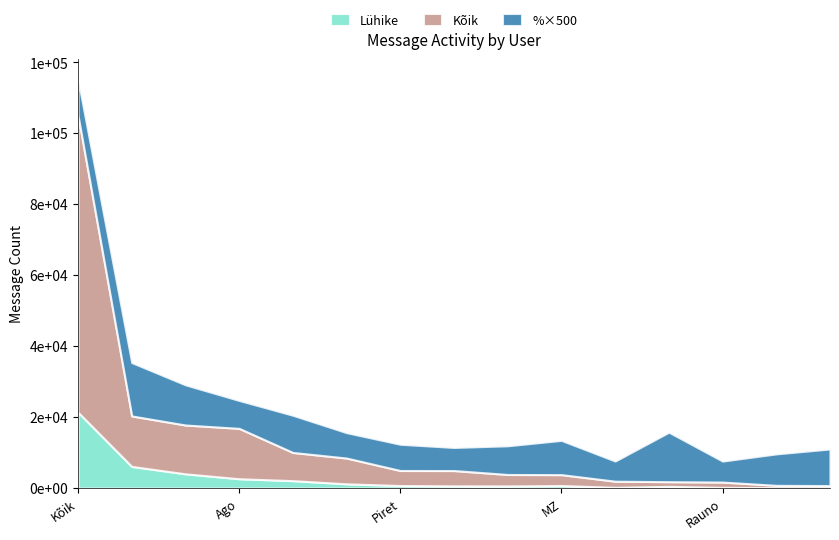

True or false: Lühike has more than 1 points higher than both neighbors.

True